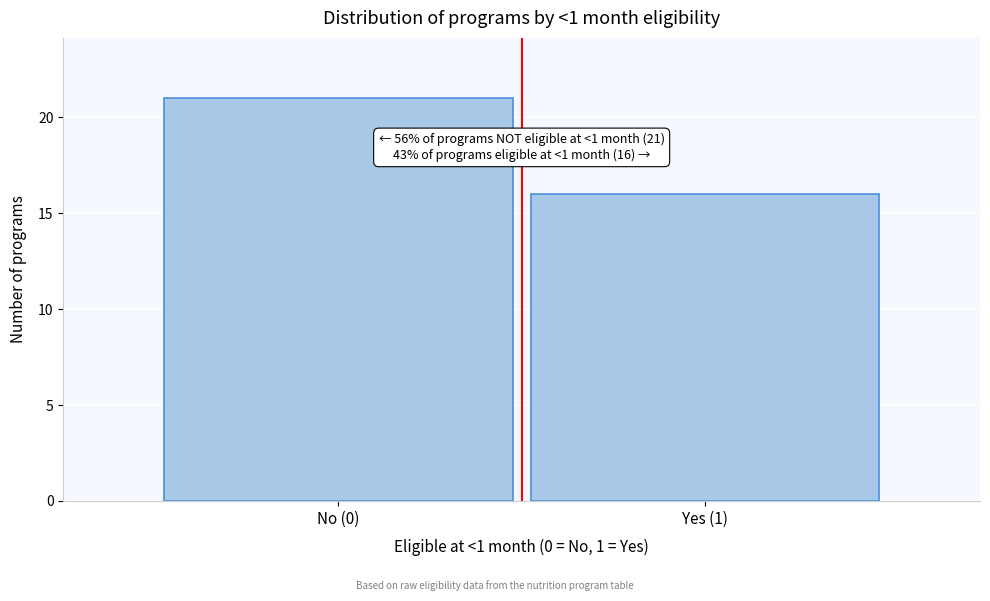

Reading right to left, list all the values displayed in this chart.

16	21